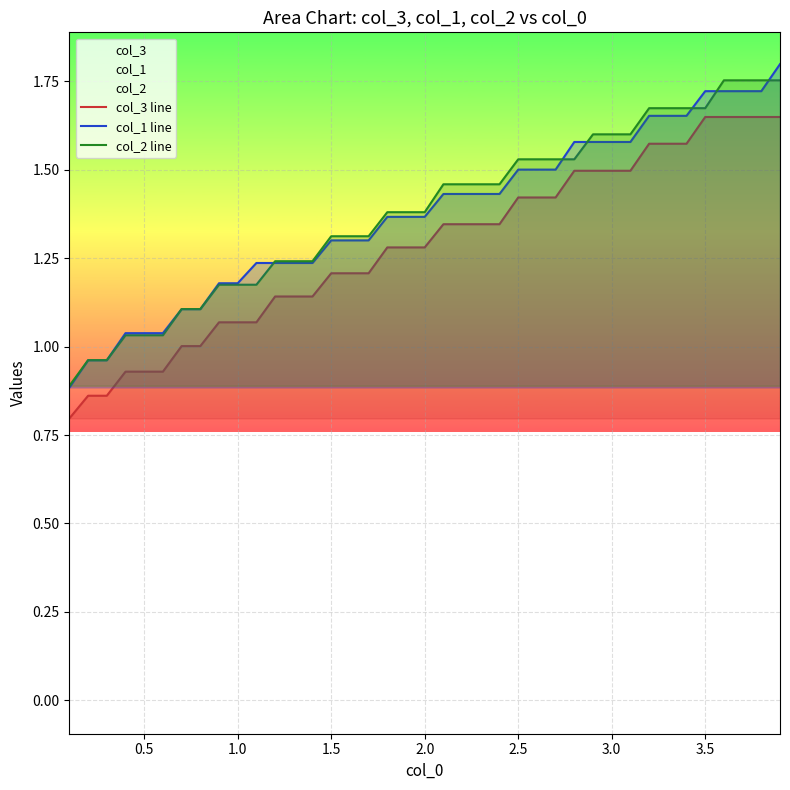

True or false: col_1 line has a value of 0.6 at 3.0.

False